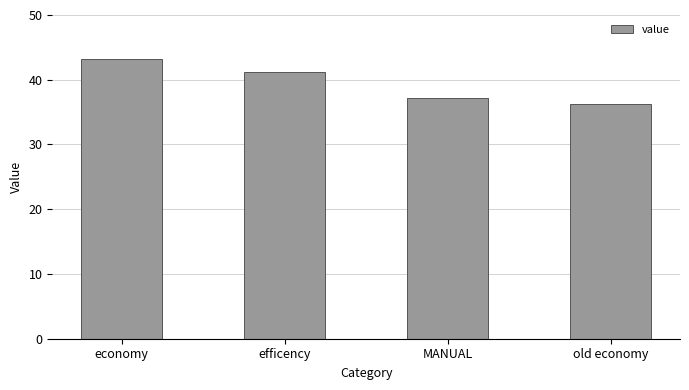

Reading left to right, what are all the values shown in this chart?

economy=43.2	efficency=41.2	MANUAL=37.2	old economy=36.3